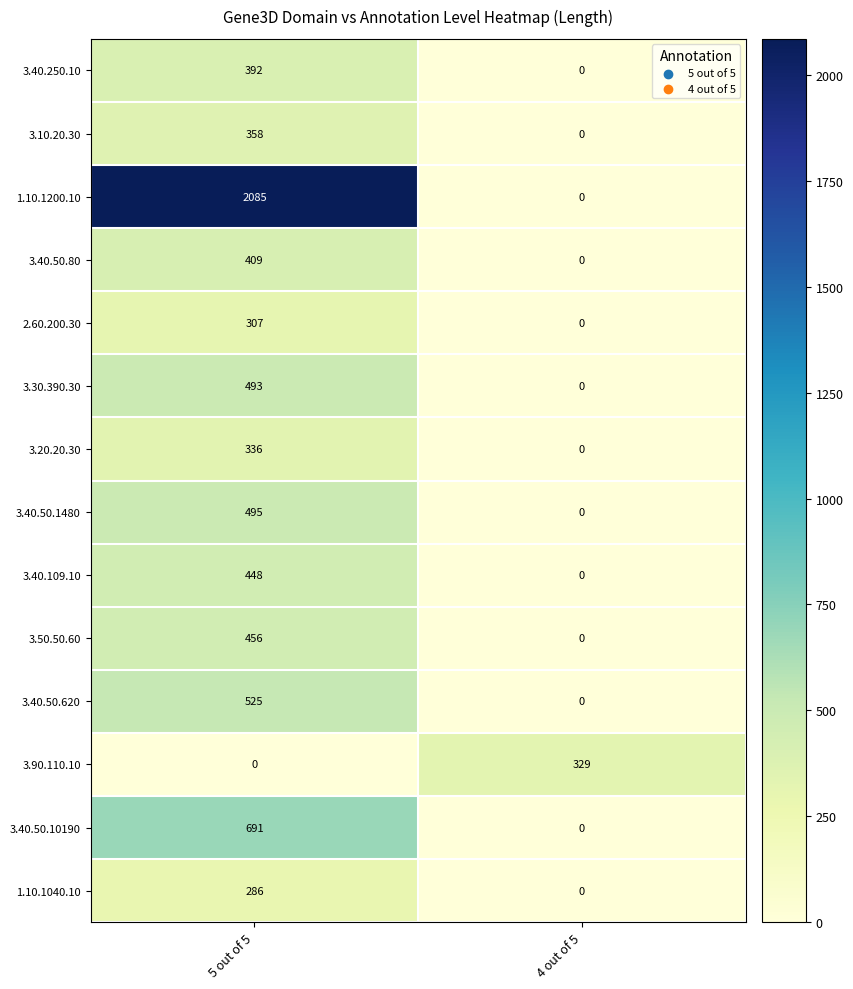

The value of 3.20.20.30 at 5 out of 5 is 534. True or false?

False